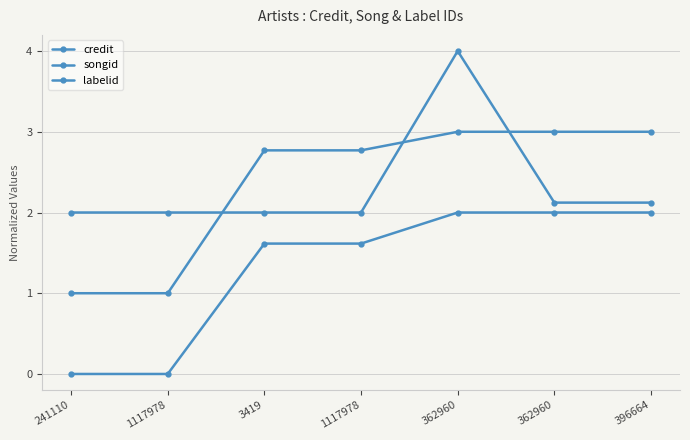

How many data points in credit are above 1?

5